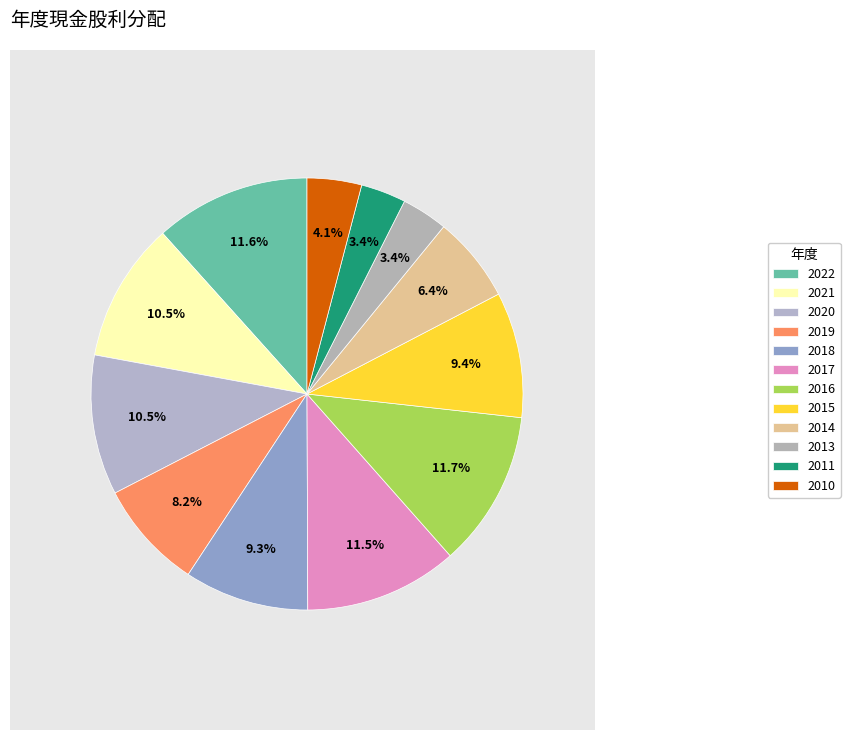

The 2019 slice represents 8% of the pie. True or false?

True